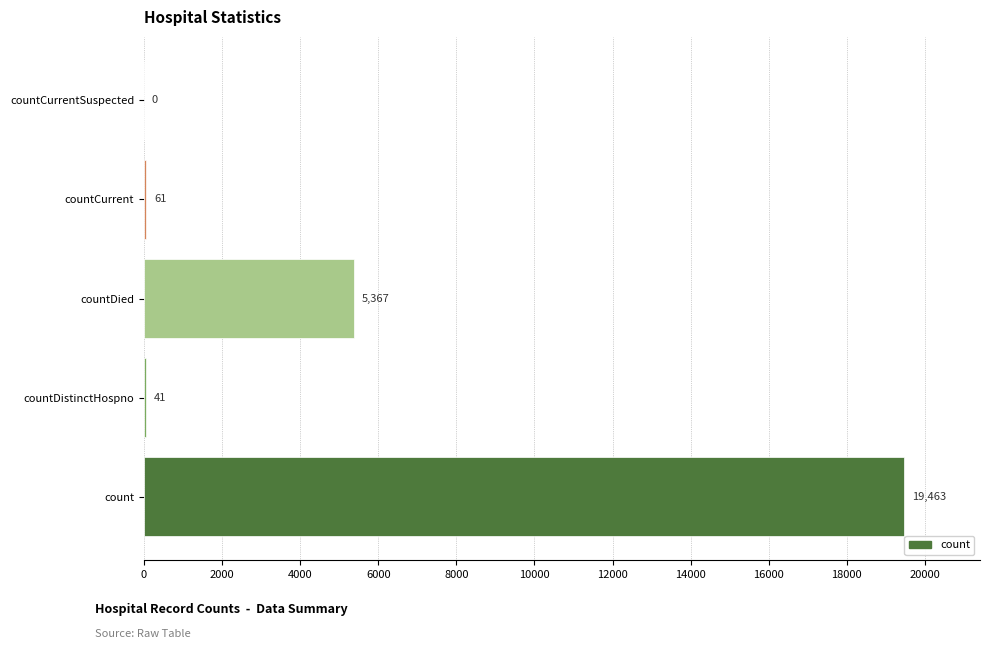

The value at count is 26885. True or false?

False